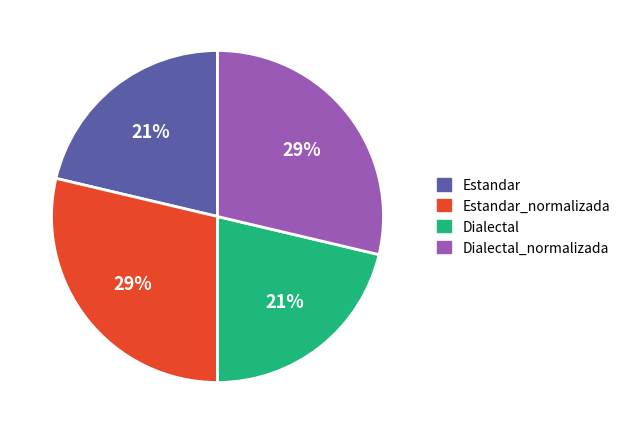

Is there any slice that represents more than half of the pie?

No